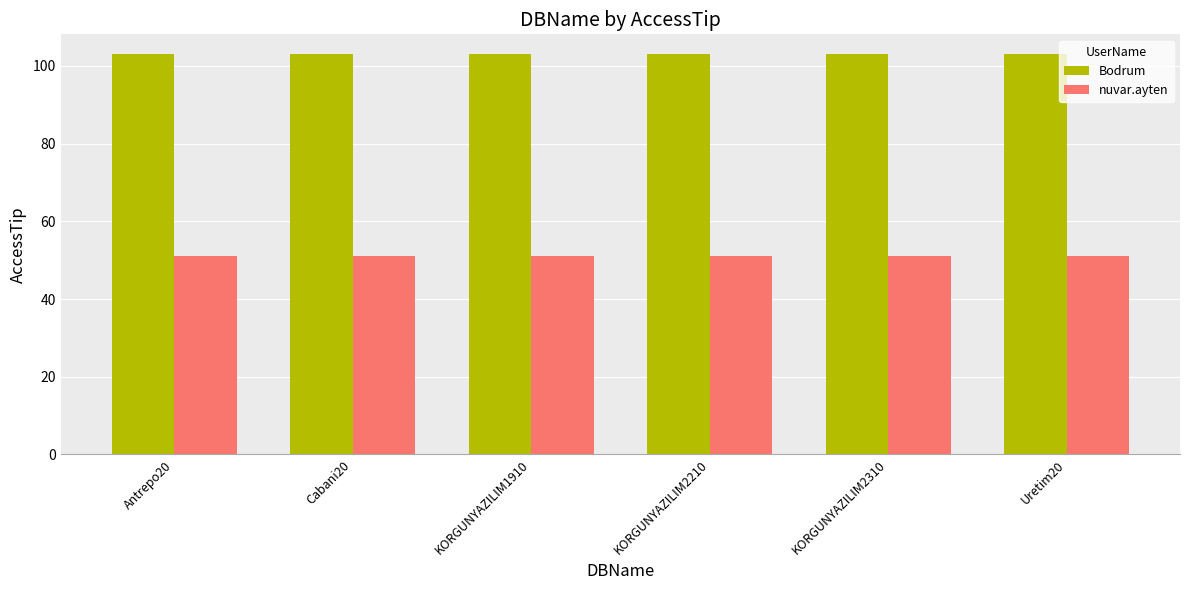

What value does the nuvar.ayten series have at Uretim20?

51